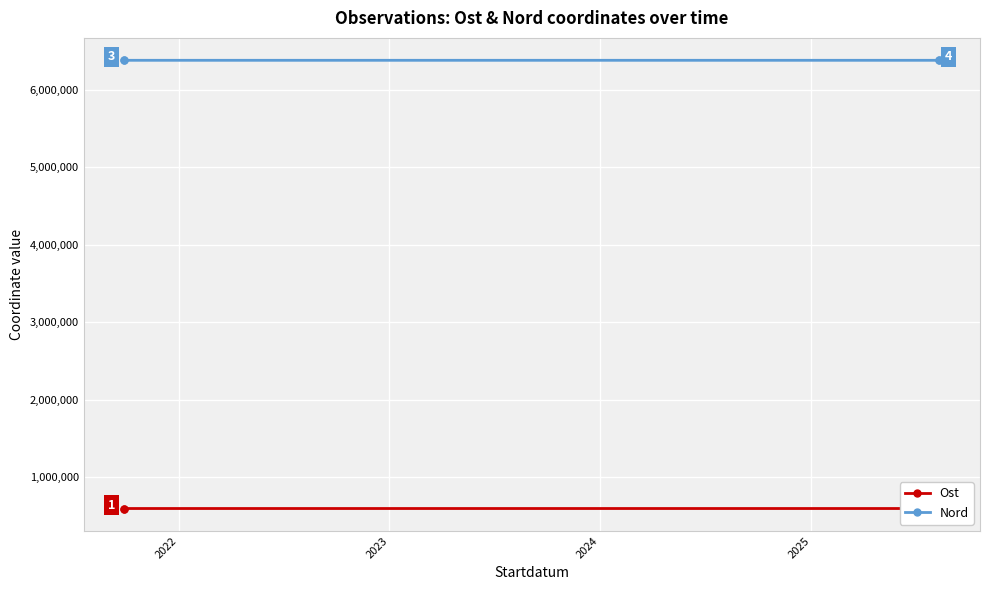

Which series has the largest range (max minus min)?

Nord